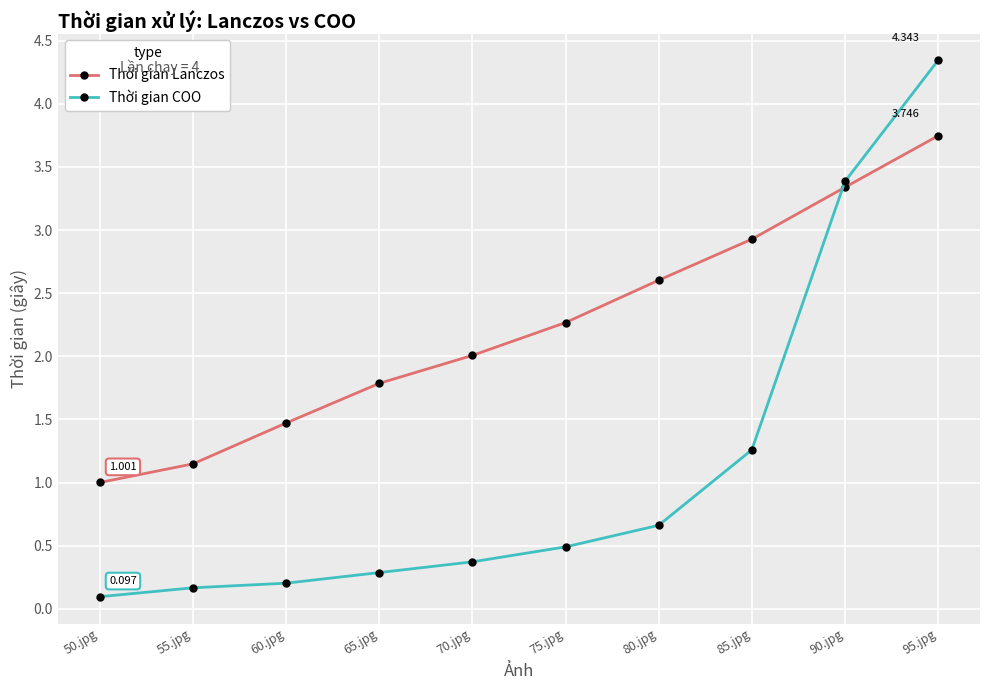

Which series has the largest total across all categories?

Thời gian Lanczos